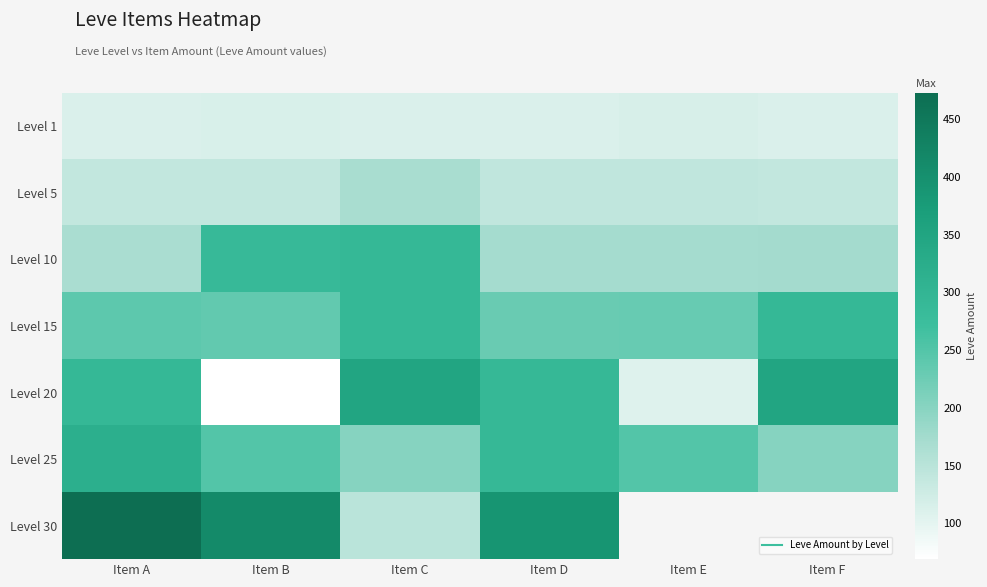

What is the total value across all series at Item A?

1743.0